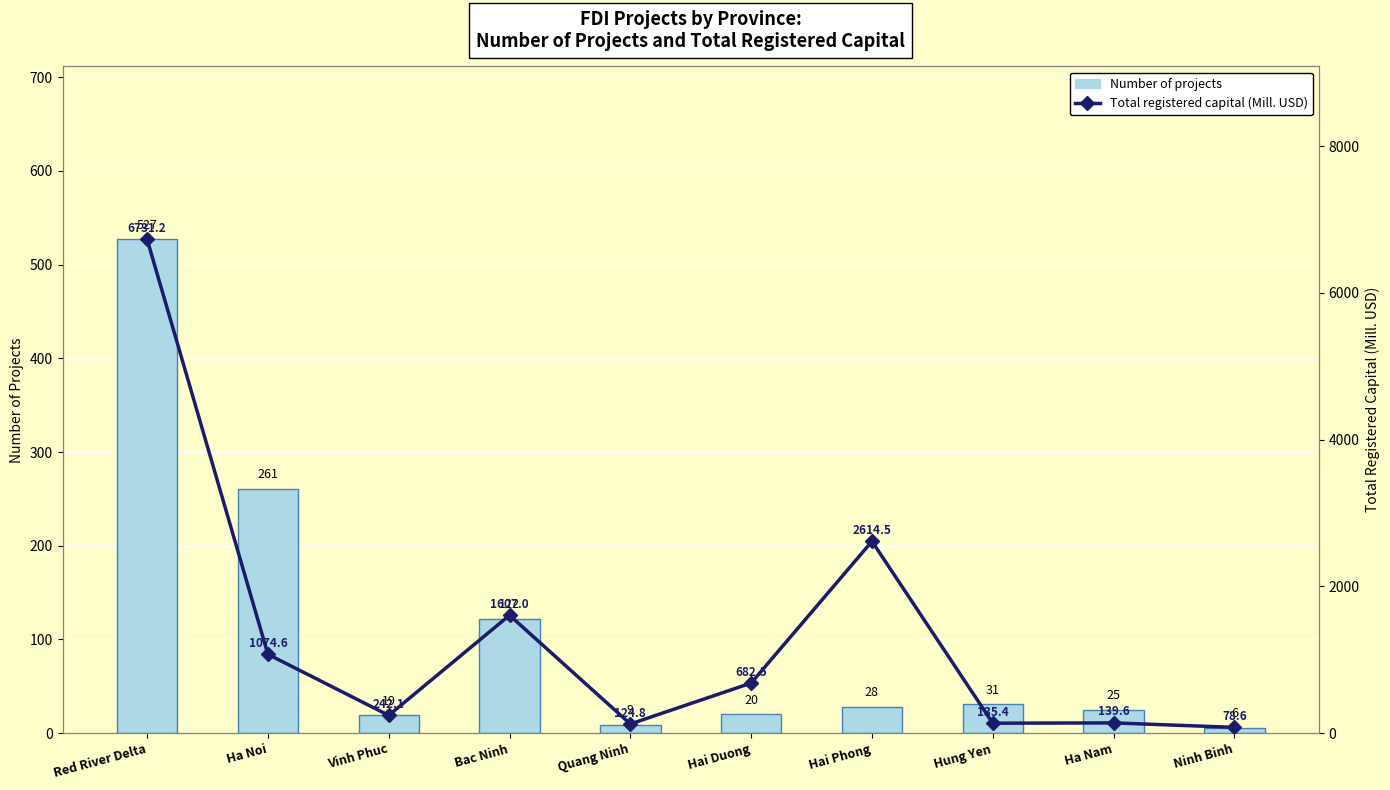

Where is Total registered capital (Mill. USD) nearest to the value 3404?

Hai Phong